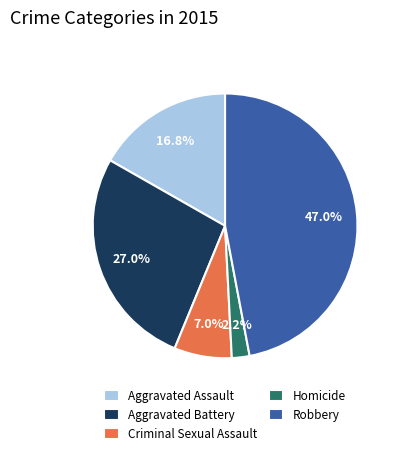

True or false: Robbery accounts for 61% of the total.

False